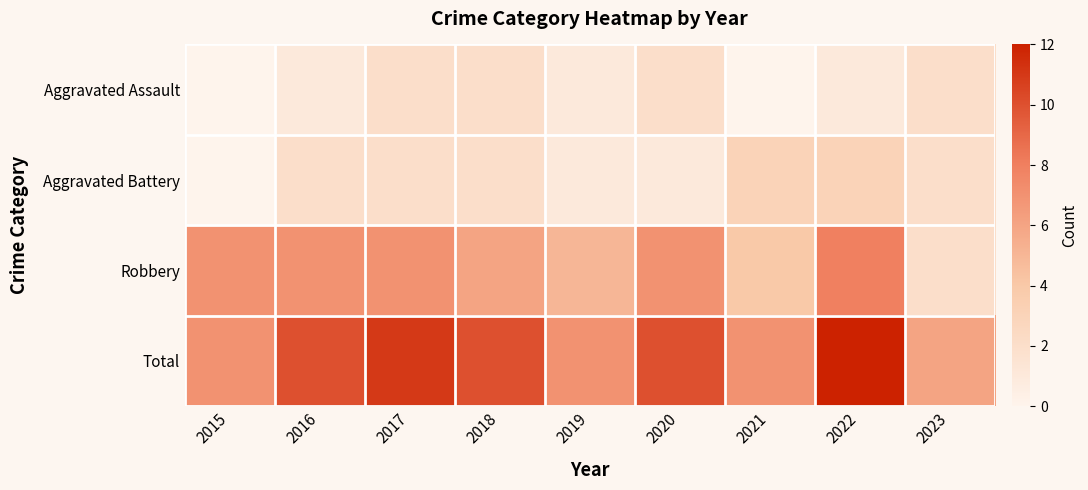

Reading right to left, list all the values displayed in this chart.

Aggravated Assault: 2023=2	2022=1	2021=0	2020=2	2019=1	2018=2	2017=2	2016=1	2015=0
Aggravated Battery: 2023=2	2022=3	2021=3	2020=1	2019=1	2018=2	2017=2	2016=2	2015=0
Robbery: 2023=2	2022=8	2021=4	2020=7	2019=5	2018=6	2017=7	2016=7	2015=7
Total: 2023=6	2022=12	2021=7	2020=10	2019=7	2018=10	2017=11	2016=10	2015=7